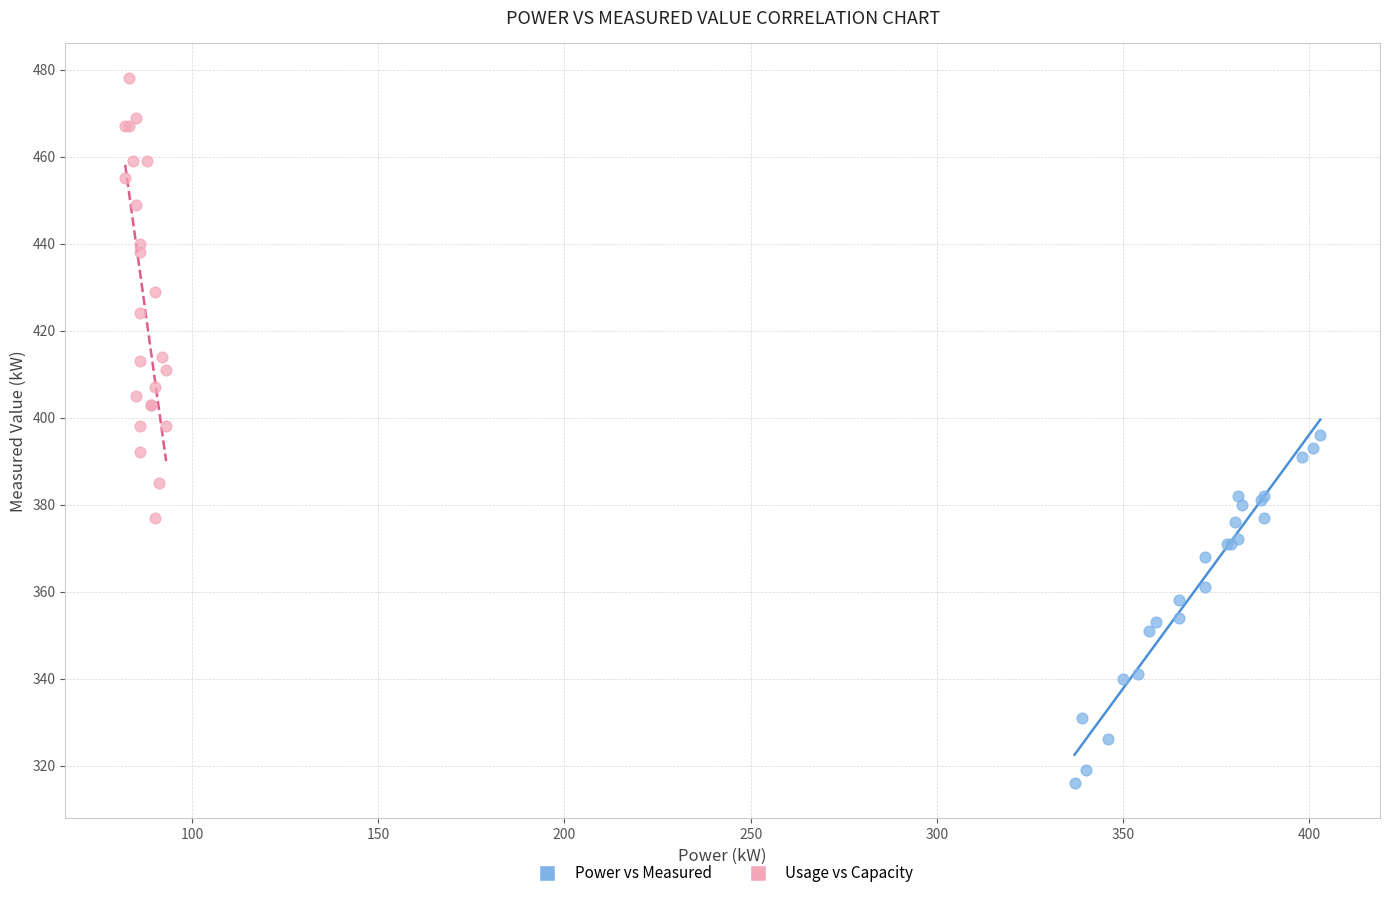

Which series reaches the maximum Y coordinate?

Usage vs Capacity